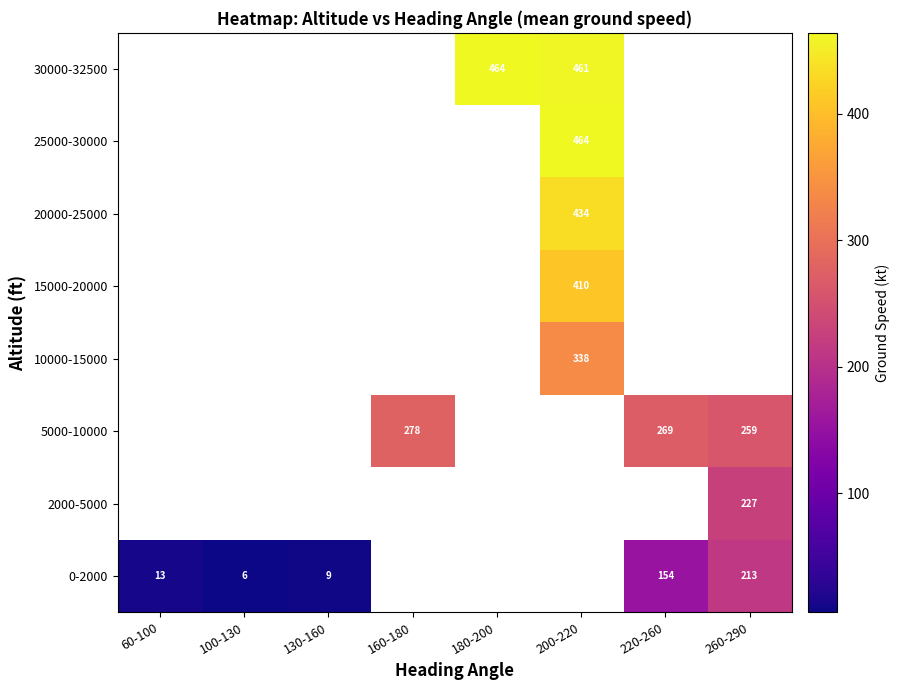

At how many categories does at least one series exceed 286?

2